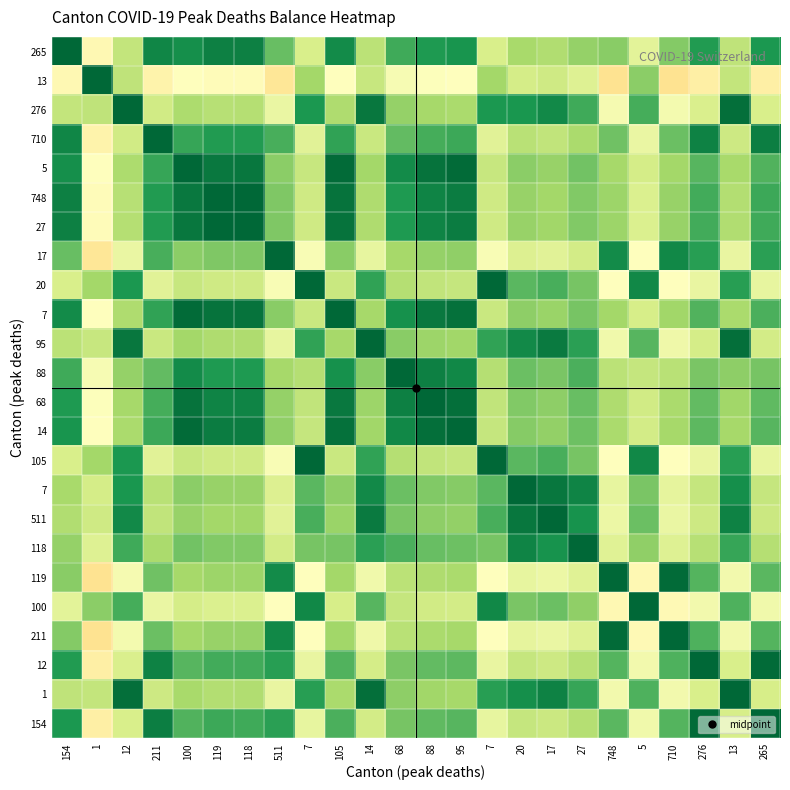

What is the minimum value shown in the chart?

0.4